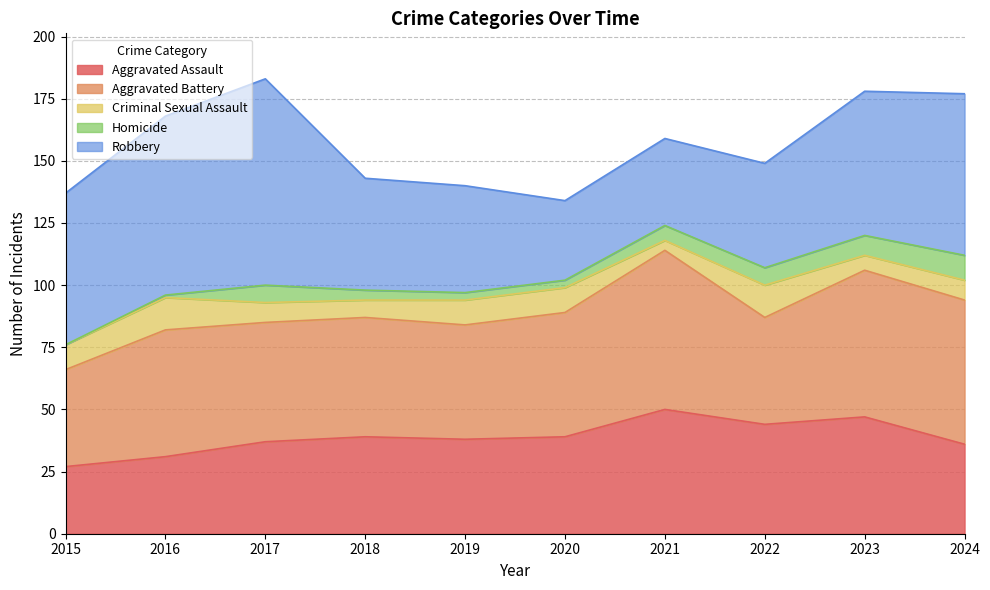

In Robbery, how many points are higher than both neighbors (excluding endpoints)?

1